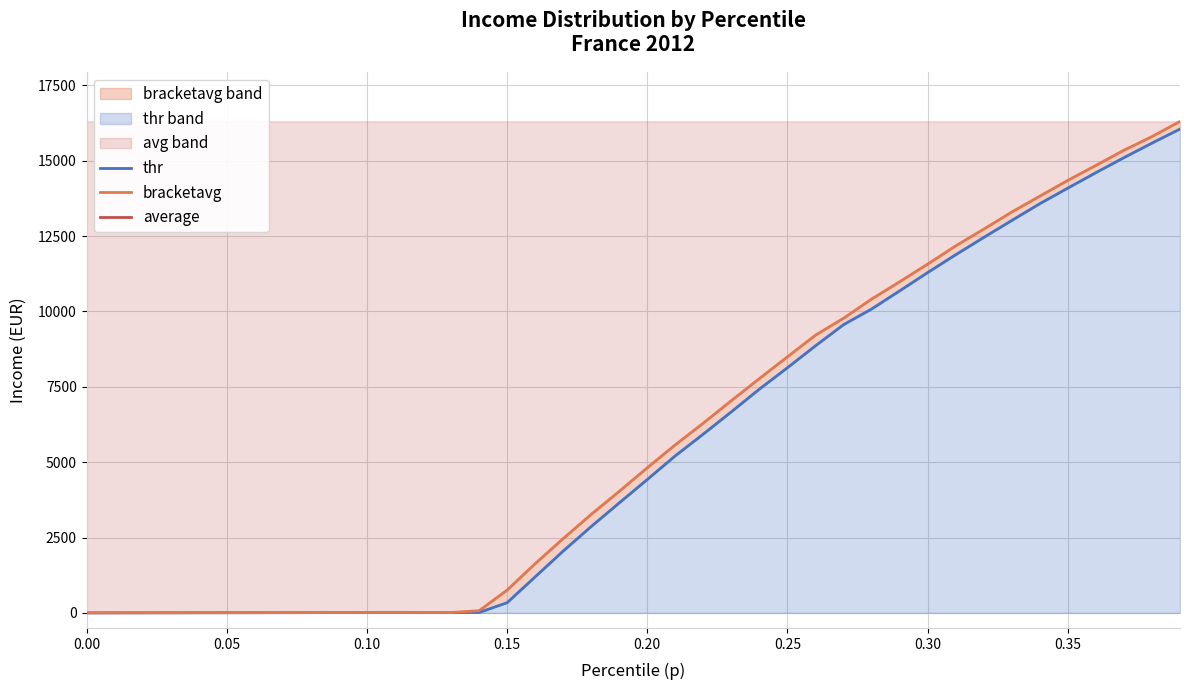

What is the sum of all thr values?

224836.5